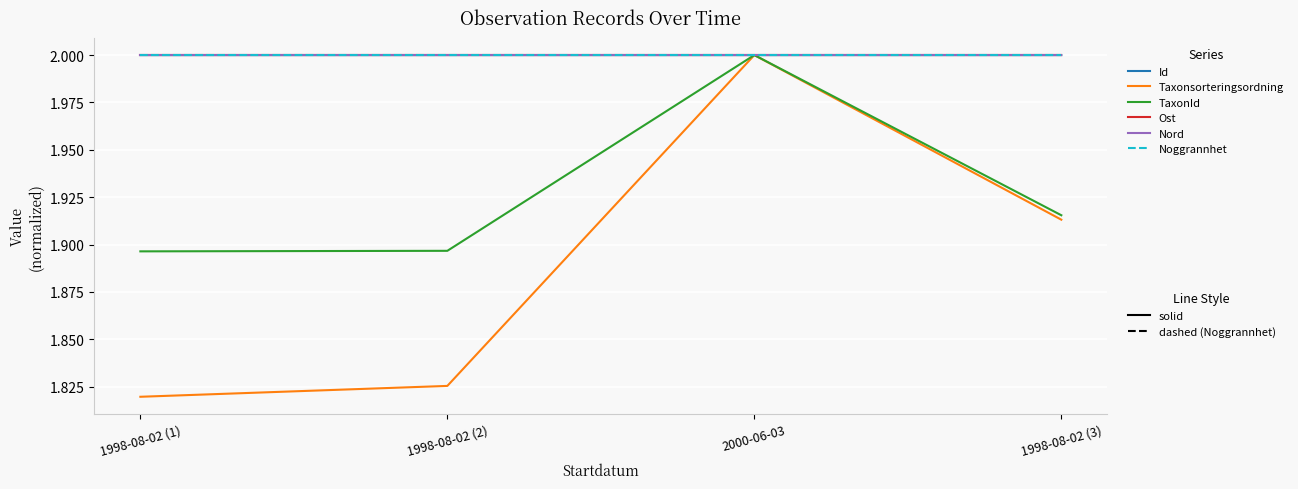

Does the chart have visible grid lines?

Yes